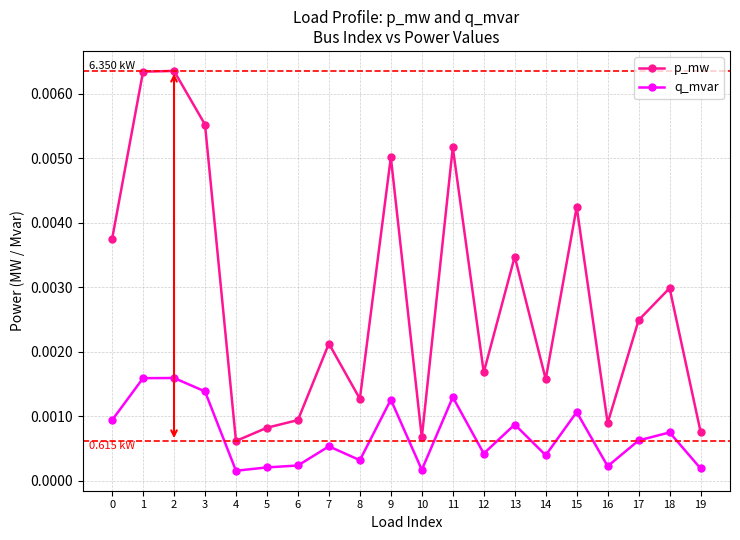

Which series has the largest range (max minus min)?

p_mw